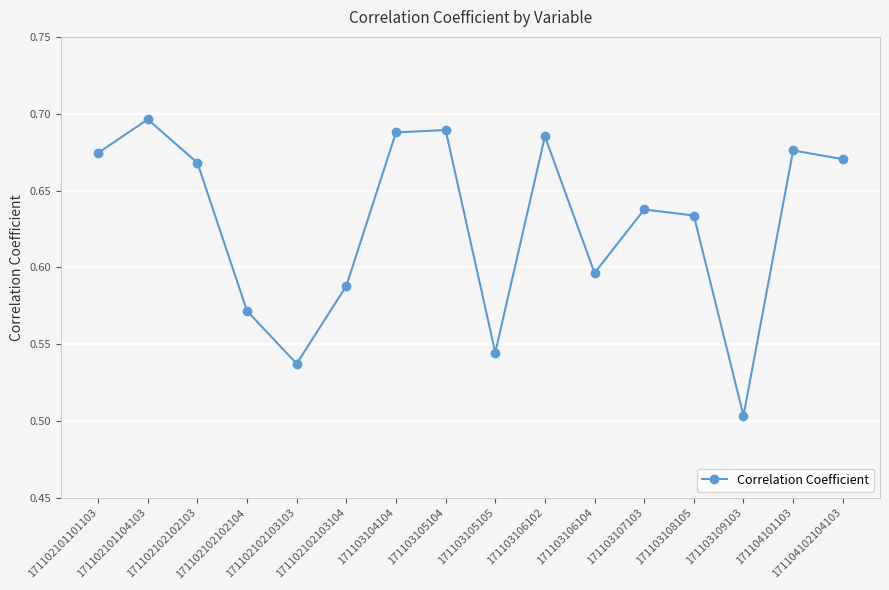

What position from the right is 171102102103103?

12